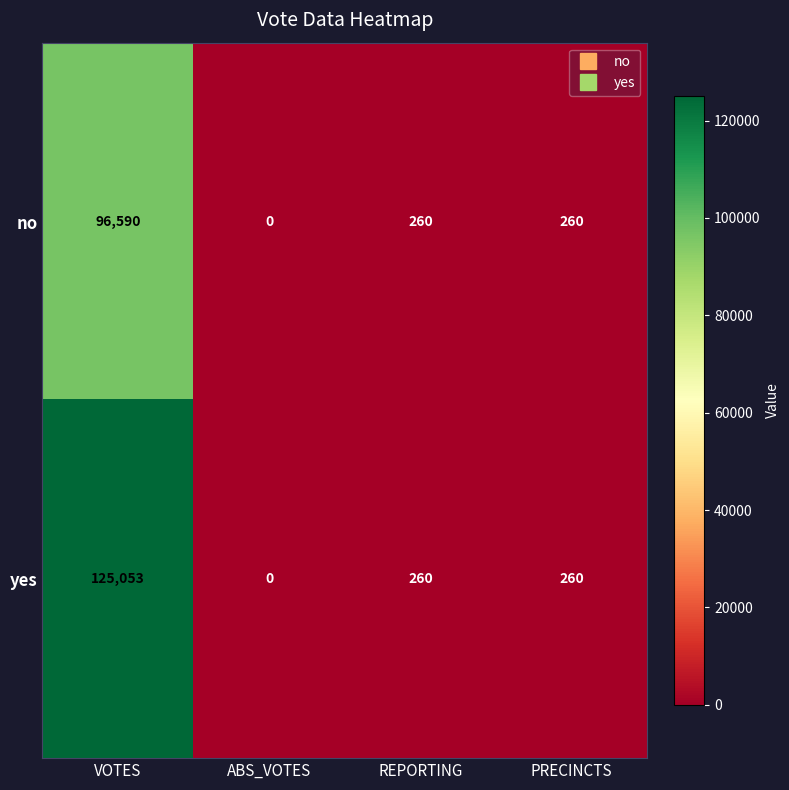

Rank the series by their maximum value, from lowest to highest.

no, yes